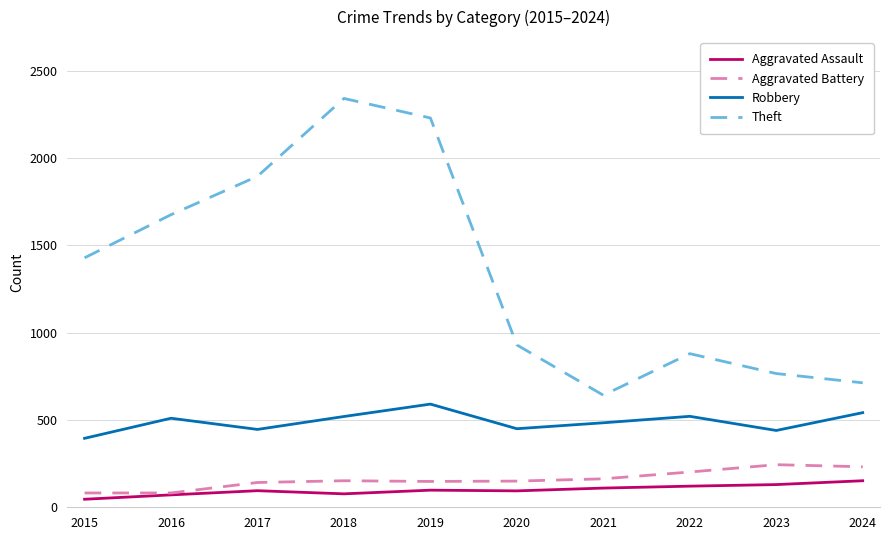

Which category has the lowest value across all series?

2015